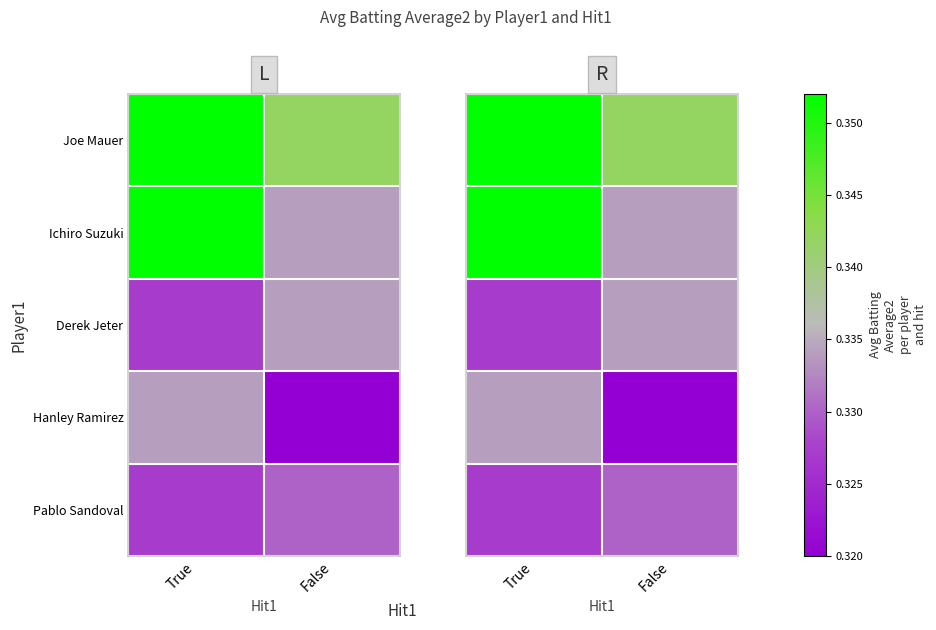

Which category has the highest value across all series?

True